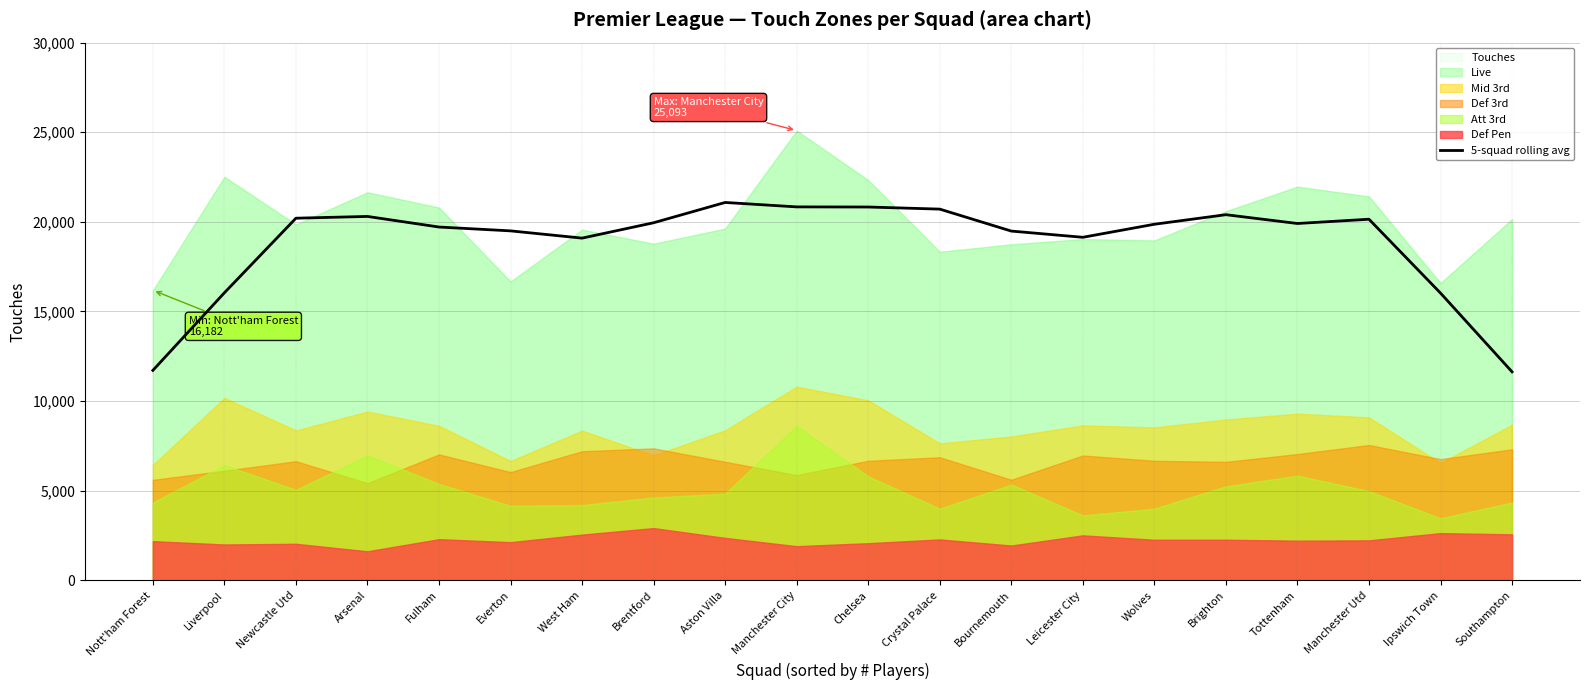

What is the highest value of the 5-squad rolling avg series?

21082.6